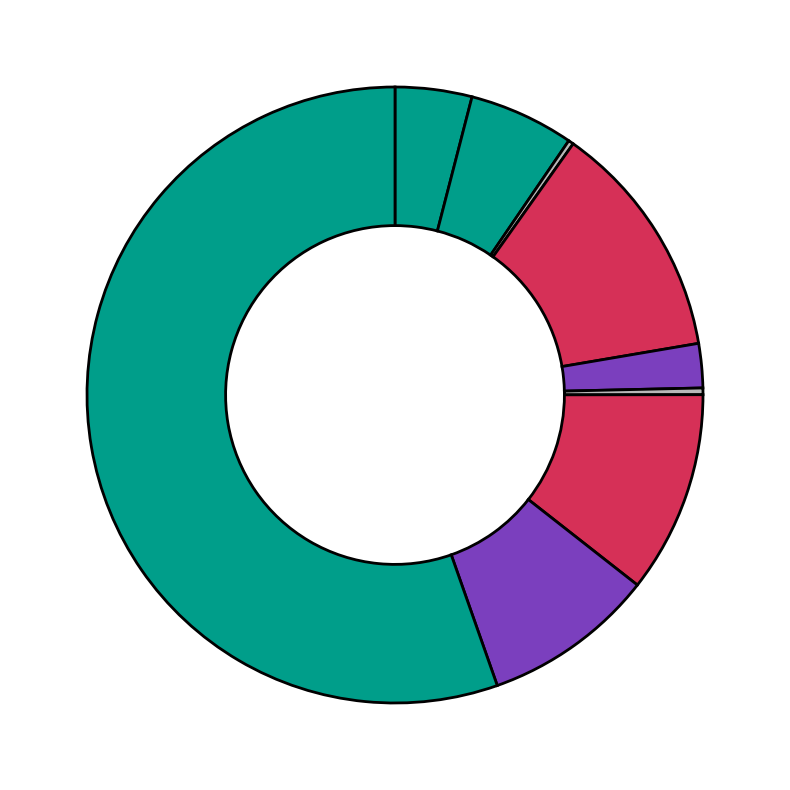

To the nearest percent, what is the average slice percentage?

11%